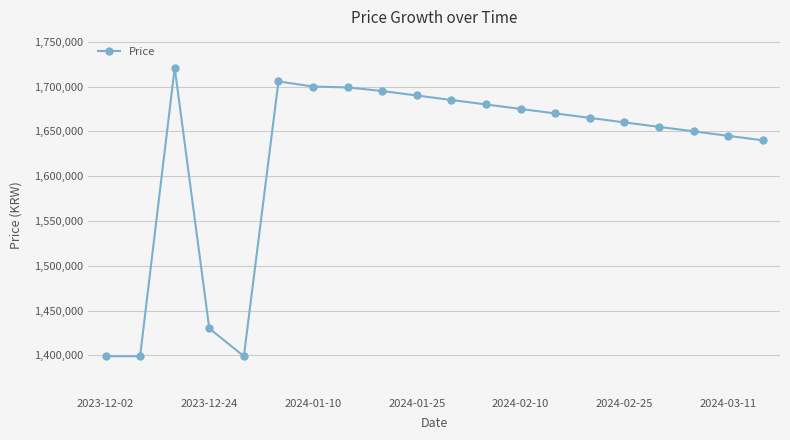

What is the difference between the maximum and second lowest values?

322000